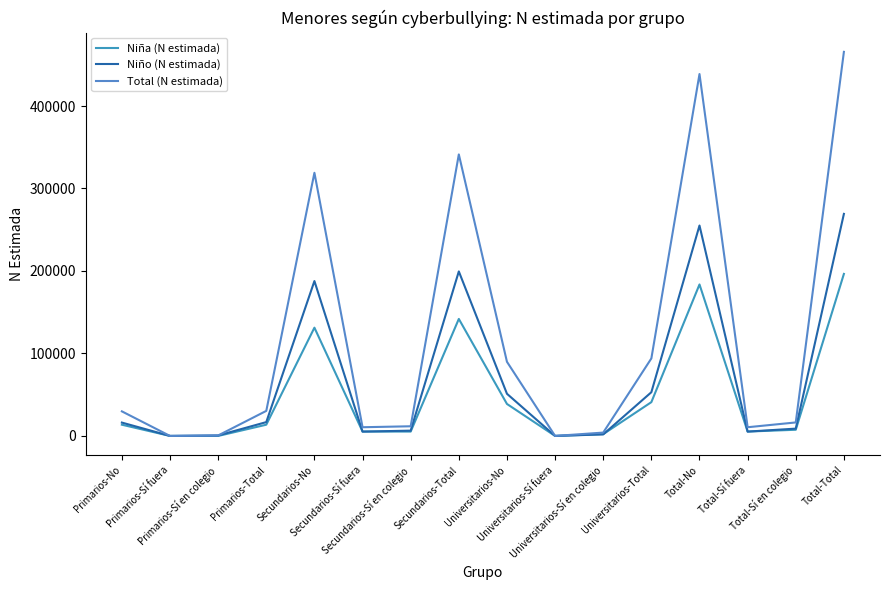

At which label does Niña (N estimada) first exceed 13610?

Secundarios-No